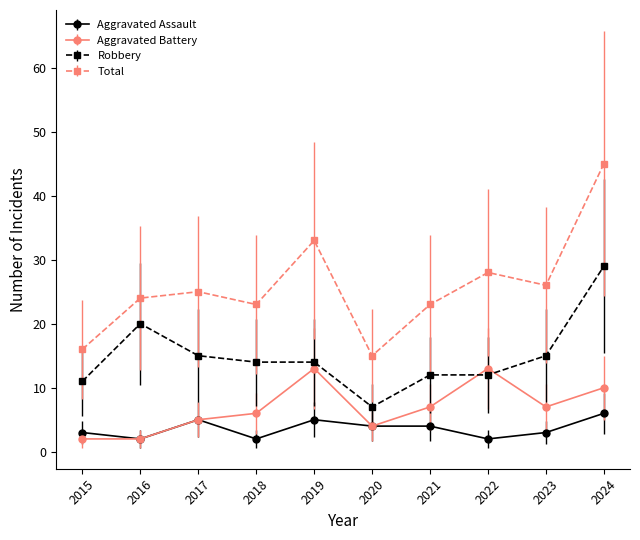

At which label does Robbery reach its peak?

2024